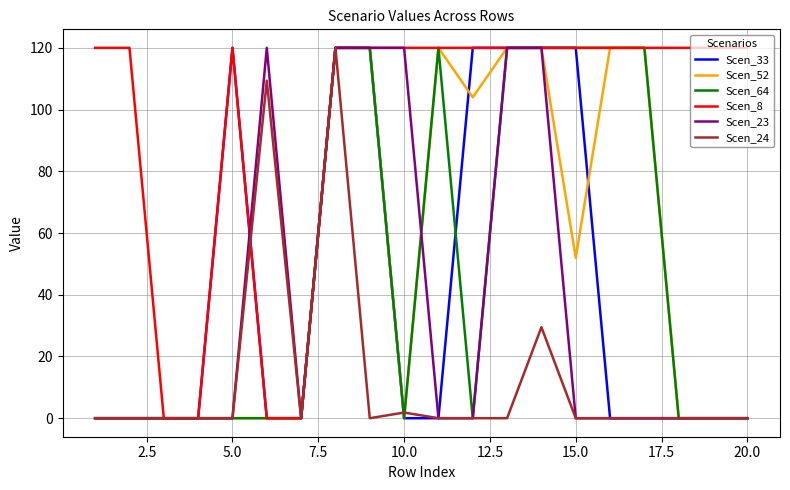

What is the maximum value shown in the chart?

120.0